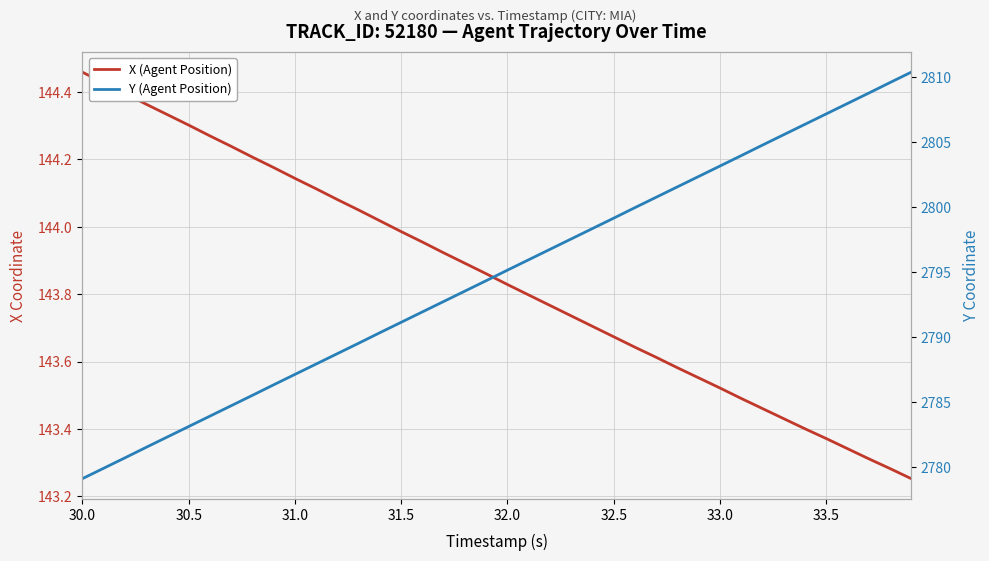

What is the sum of all Y (Agent Position) values?

111790.6